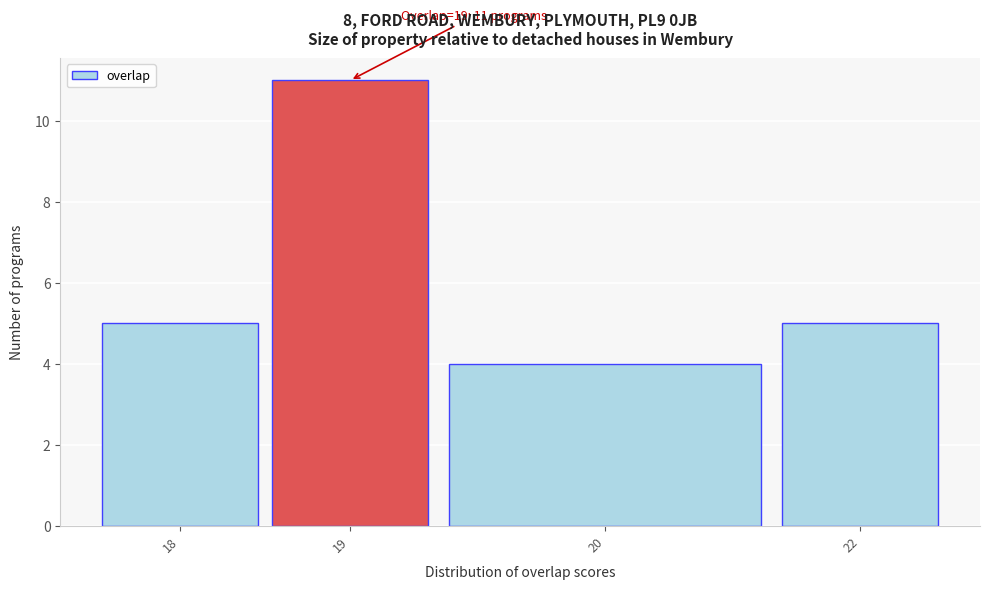

Reading left to right, what are all the values shown in this chart?

5	11	4	5